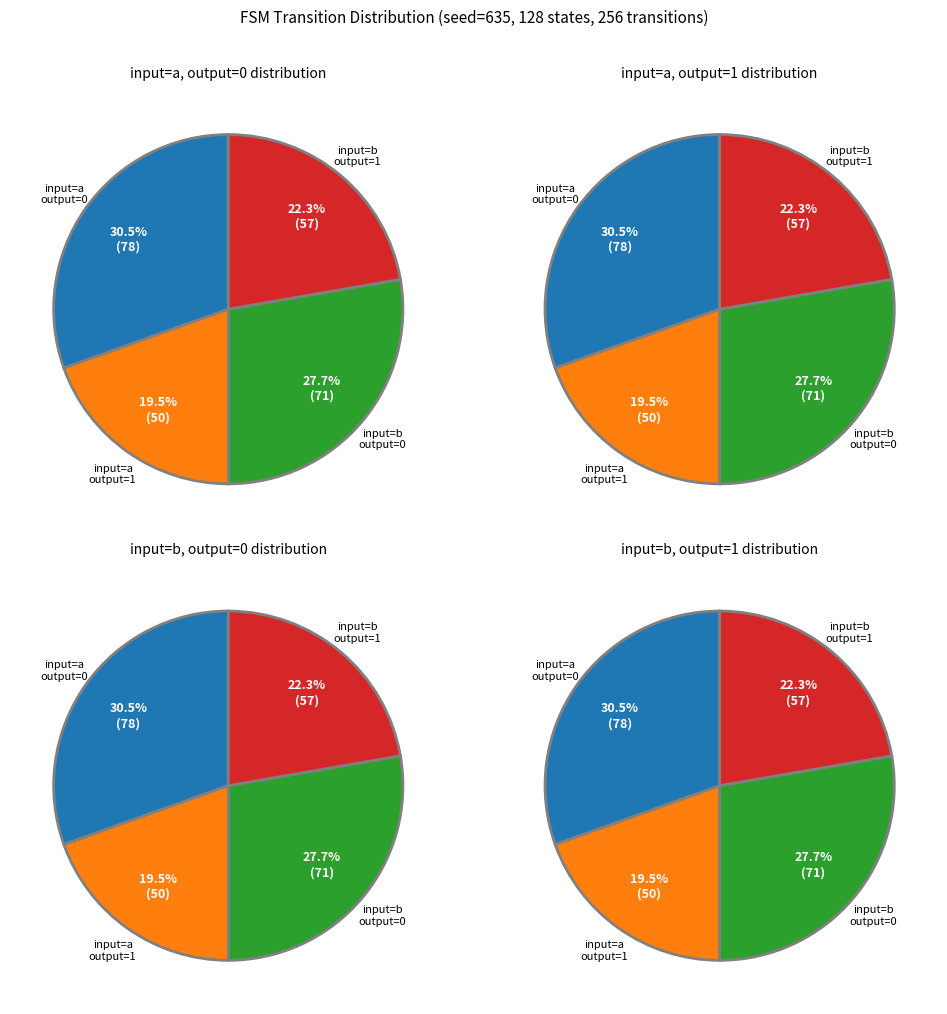

How many slices are in this pie chart?

4